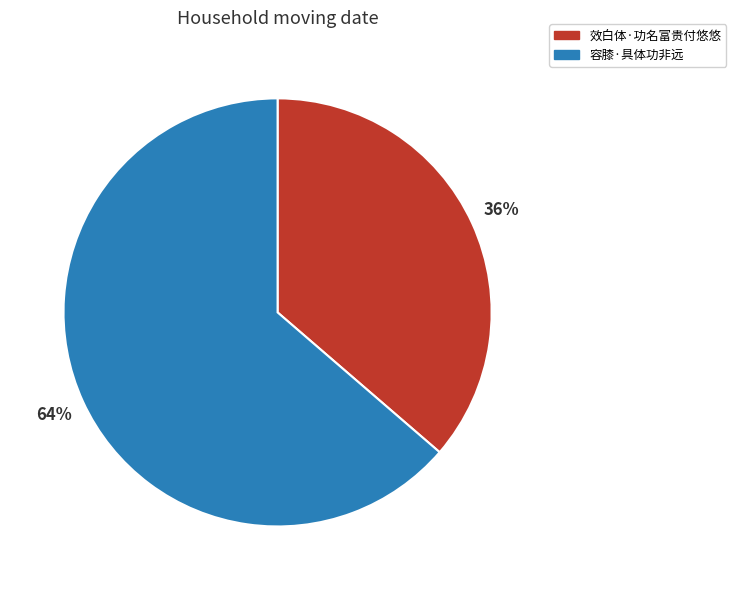

To the nearest percent, what portion does 效白体·功名富贵付悠悠 represent?

36%